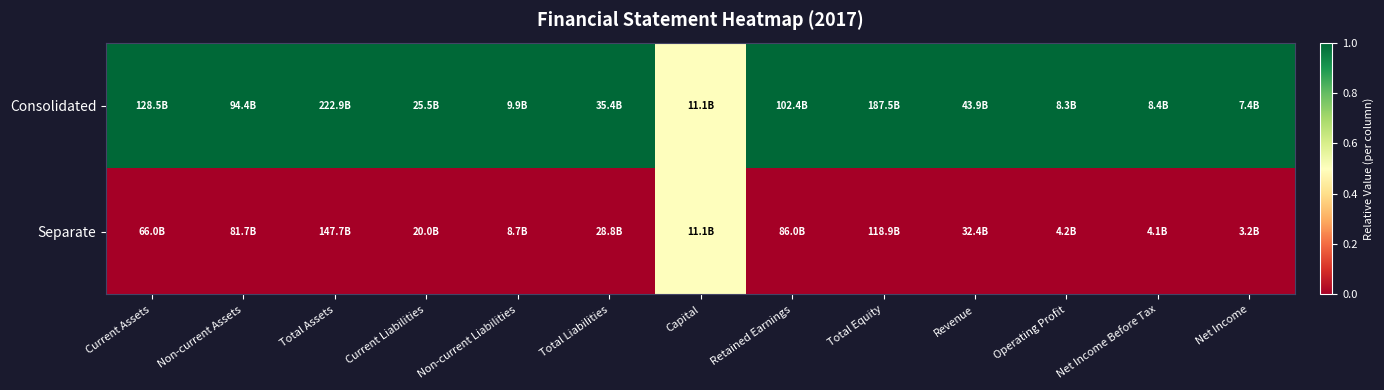

Which series has the largest total across all categories?

Consolidated